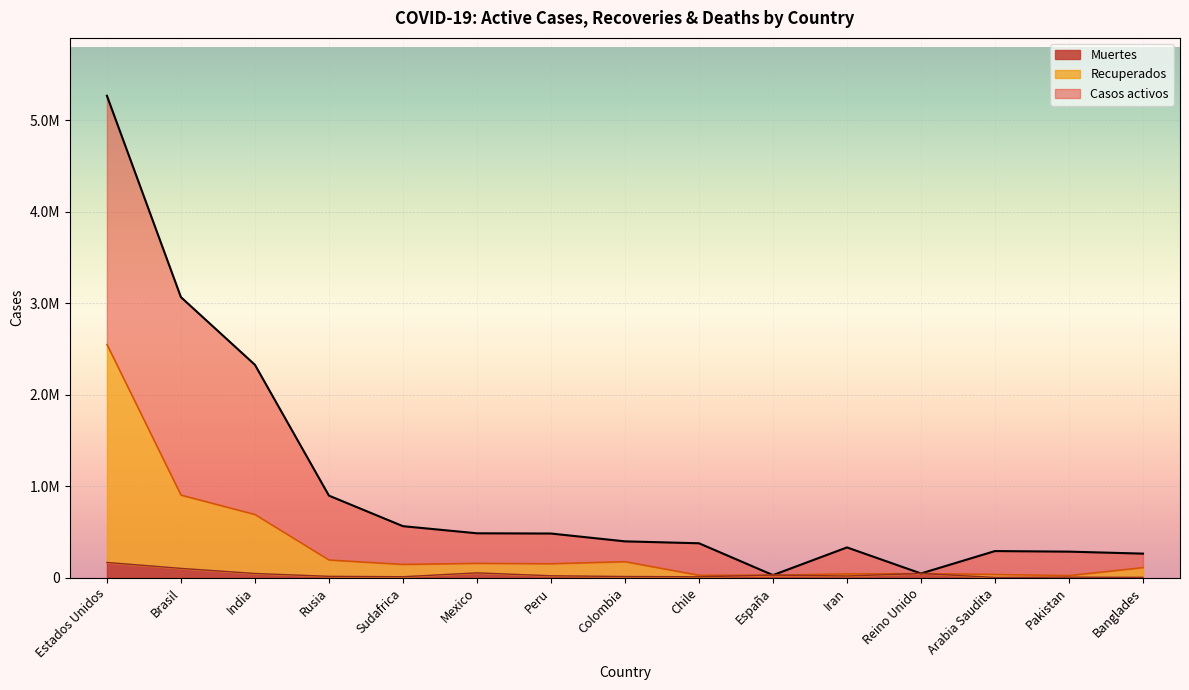

The value of Recuperados at Brasil is 904326. True or false?

True